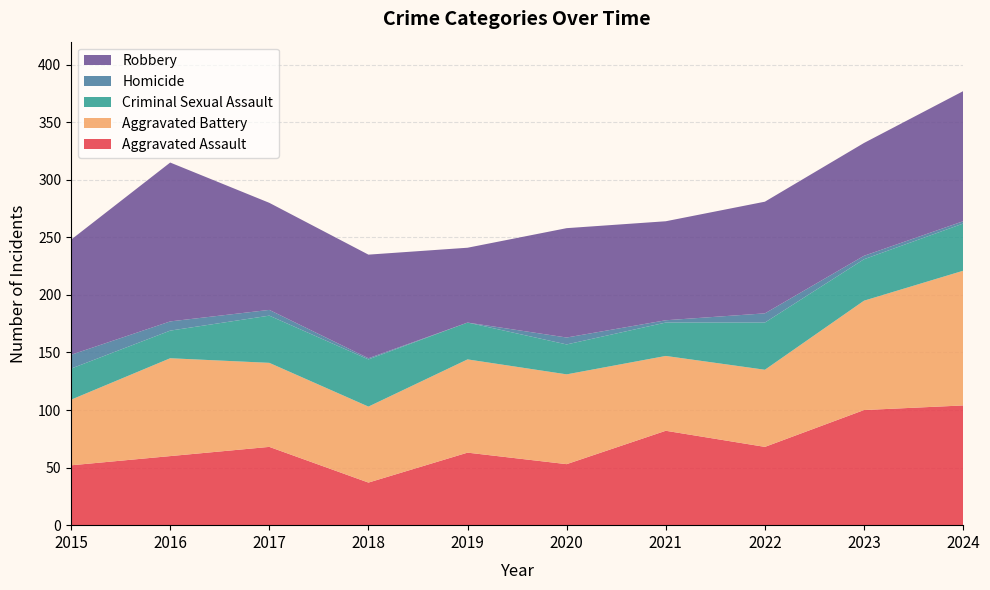

Reading right to left, list all the values displayed in this chart.

Aggravated Assault: 104	100	68	82	53	63	37	68	60	52
Aggravated Battery: 117	95	67	65	78	81	66	73	85	57
Criminal Sexual Assault: 41	36	41	29	26	32	41	41	24	27
Homicide: 2	3	8	2	6	0	1	5	8	12
Robbery: 113	98	97	86	95	65	90	93	138	100